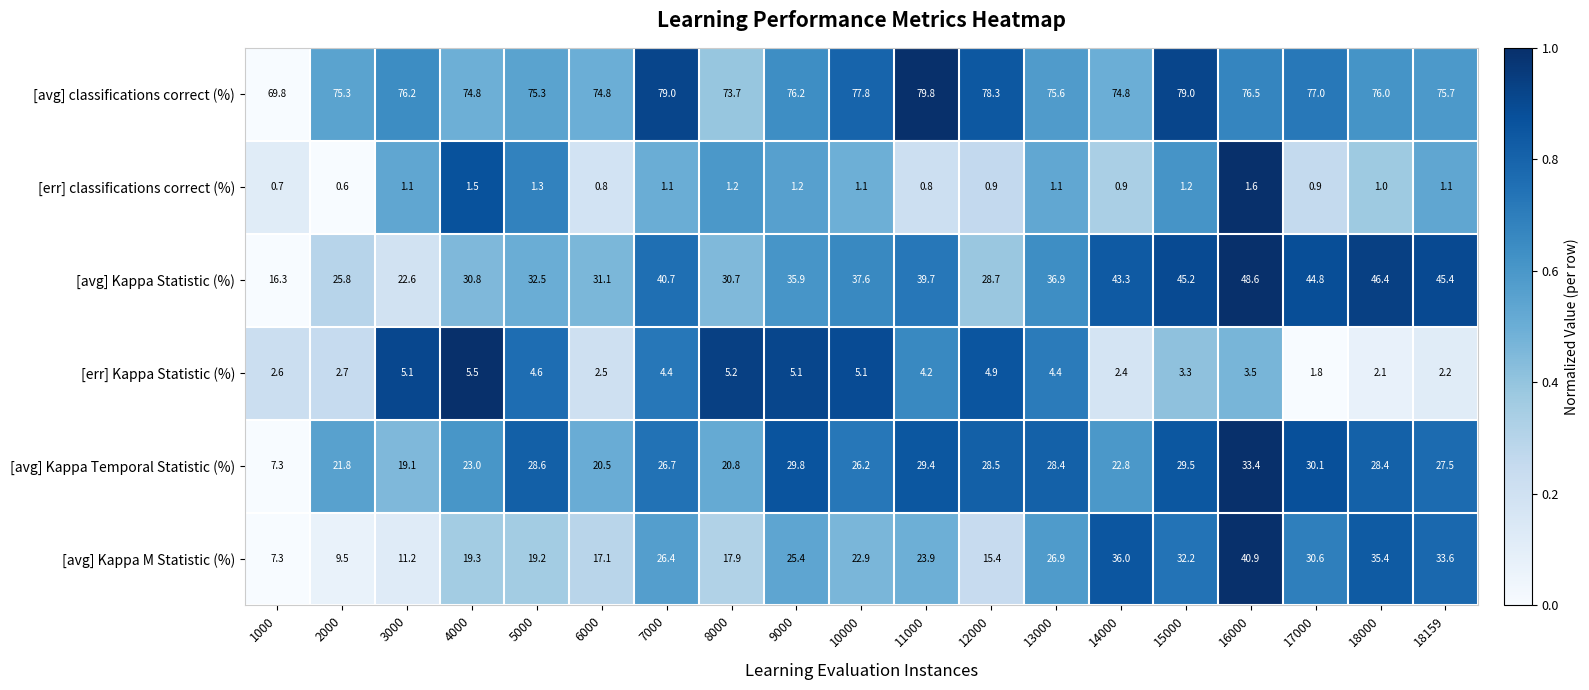

What is the average value of the [err] Kappa Statistic (%) series?

3.8